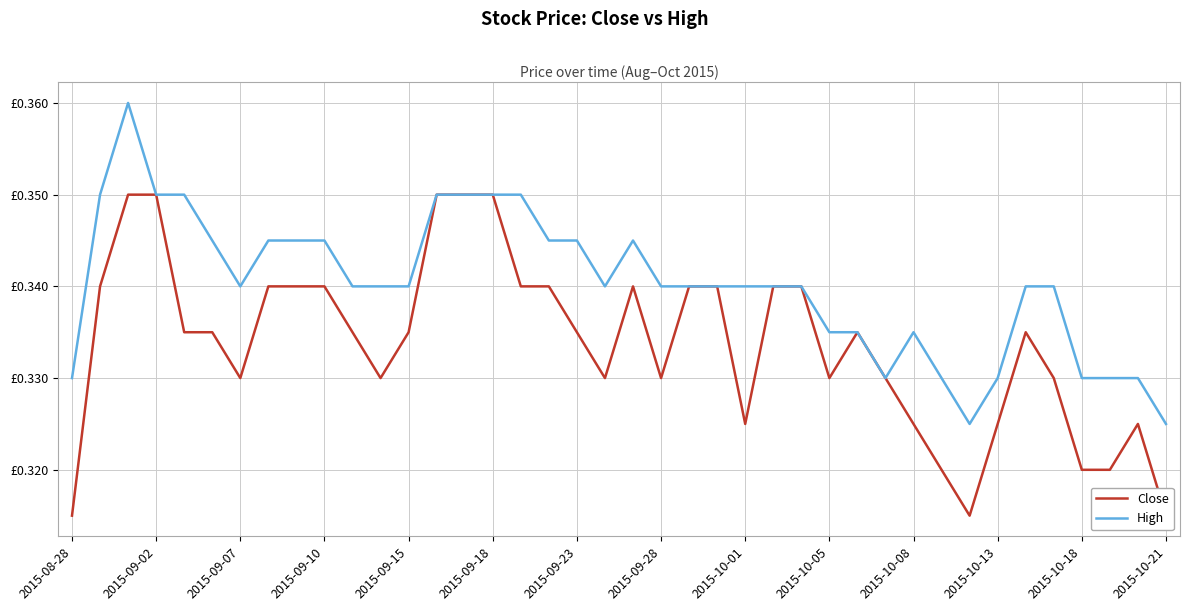

In Close, how many points are lower than both neighbors (excluding endpoints)?

7